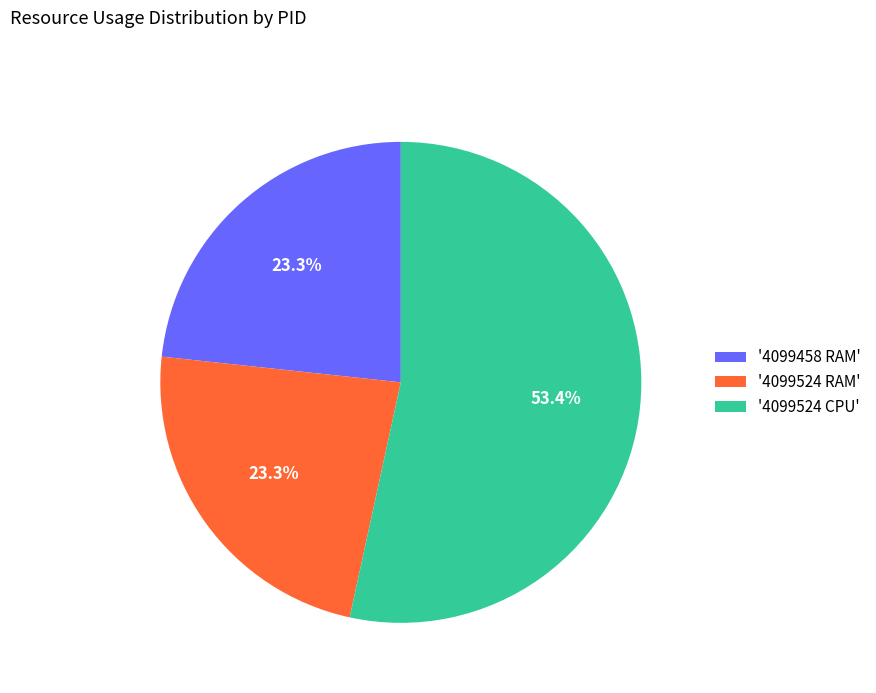

What percentage is NOT represented by '4099524 CPU'?

46.6%